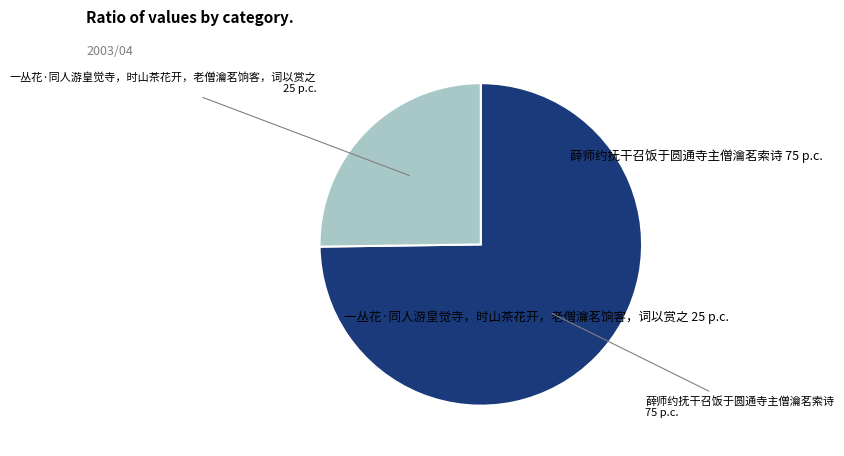

Is there a majority slice in this chart?

Yes